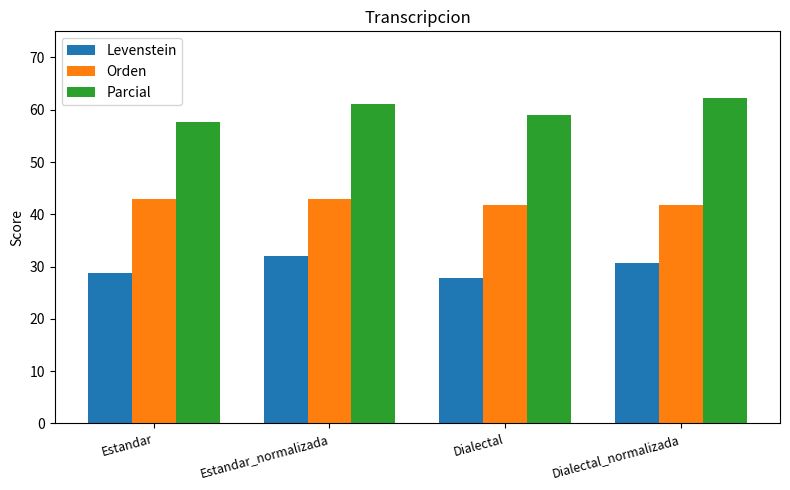

At Dialectal_normalizada, list the series in order from smallest to largest.

Levenstein, Orden, Parcial